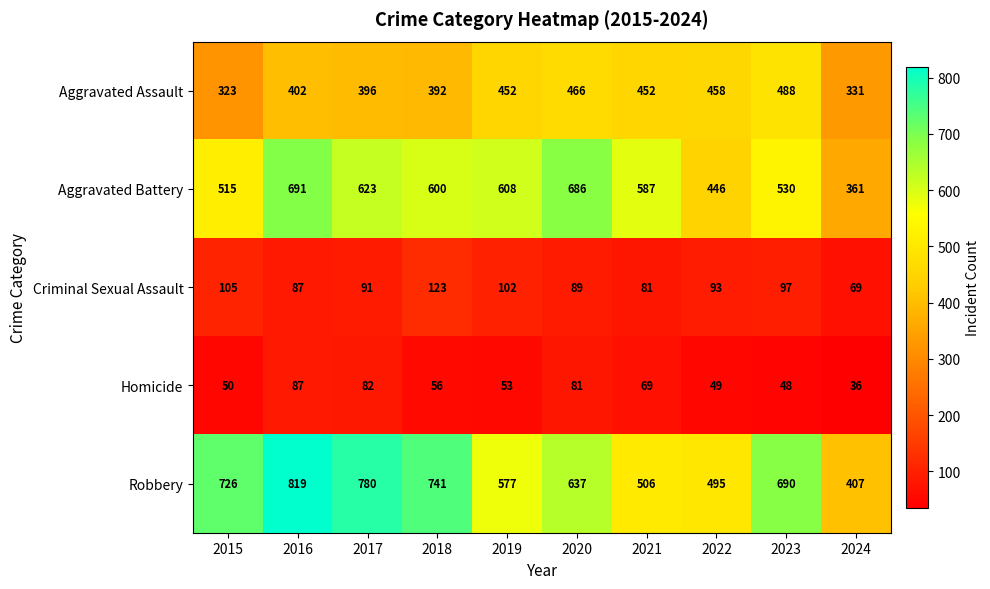

At how many categories does at least one series exceed 651?

6